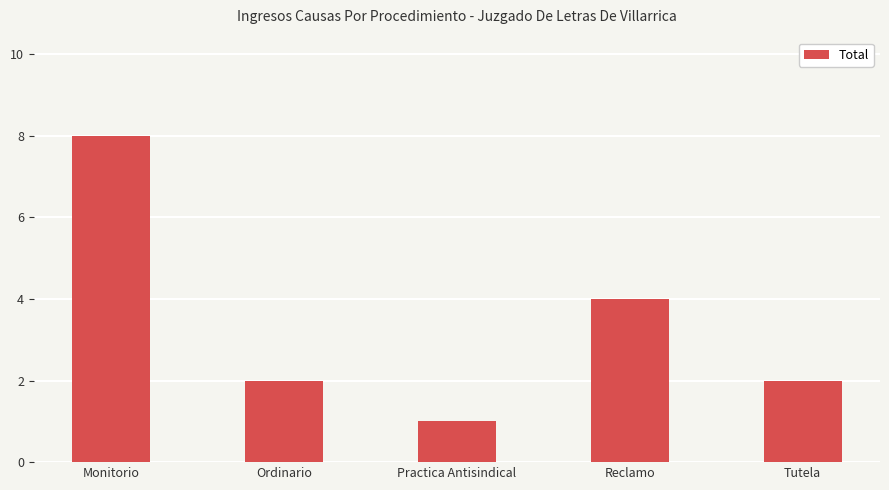

Which label corresponds to the smallest value in the chart?

Practica Antisindical